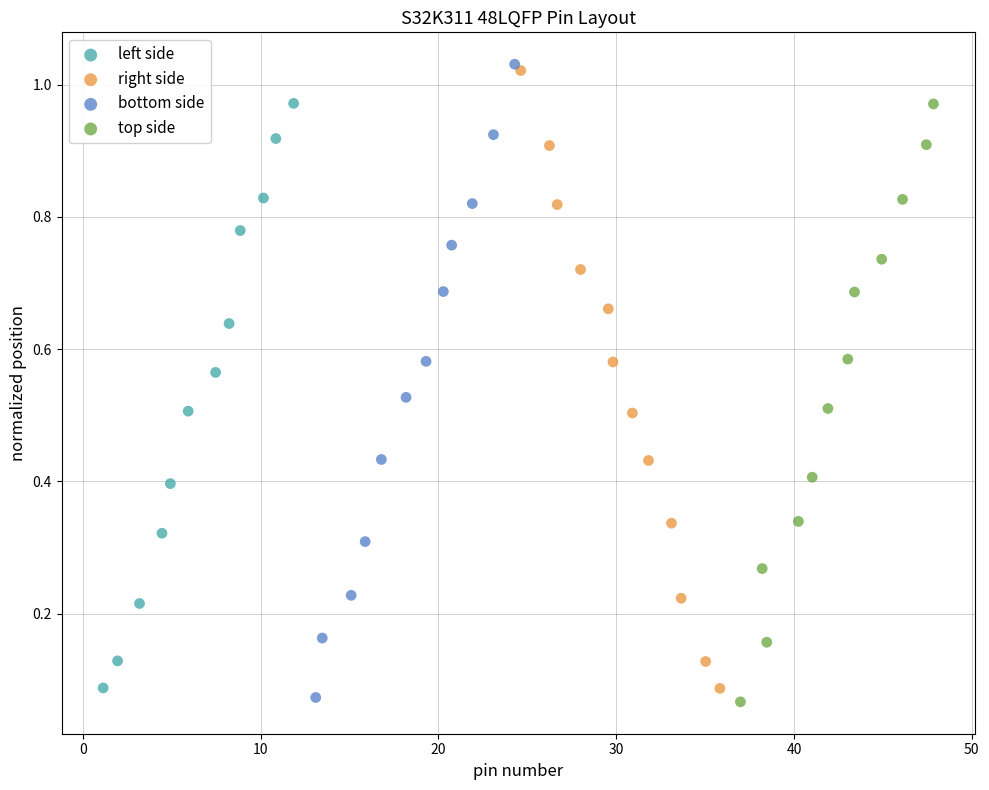

Which series has the widest spread of Y values?

bottom side